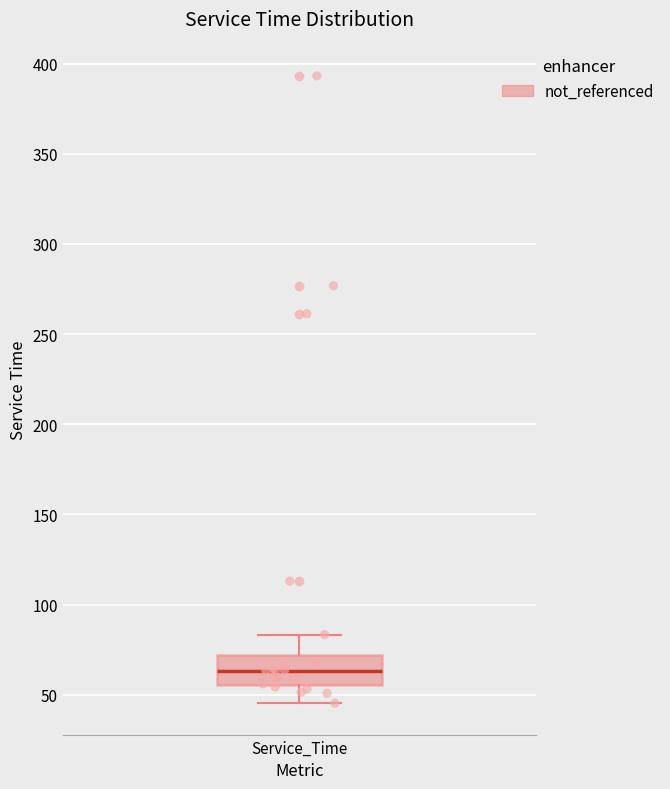

Where does the upper whisker of the box for Service_Time end on the y-axis? The values are not printed on the chart, so give them approximately, as read against the axis.

85